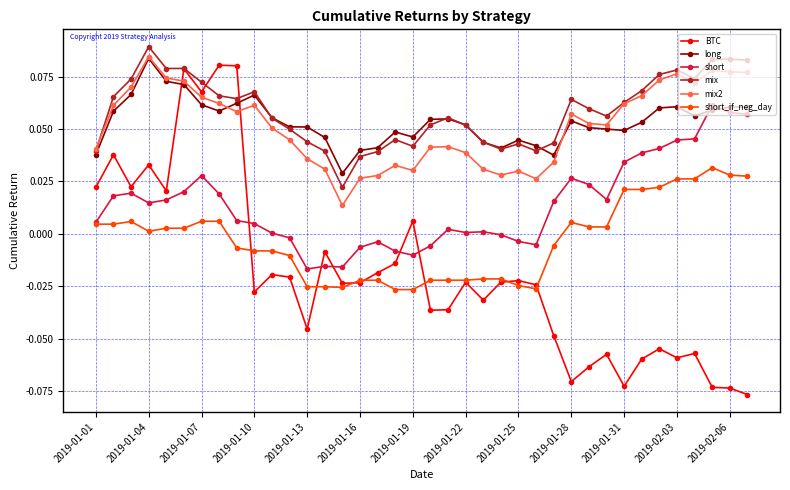

True or false: mix2 and short_if_neg_day cross at least once.

False